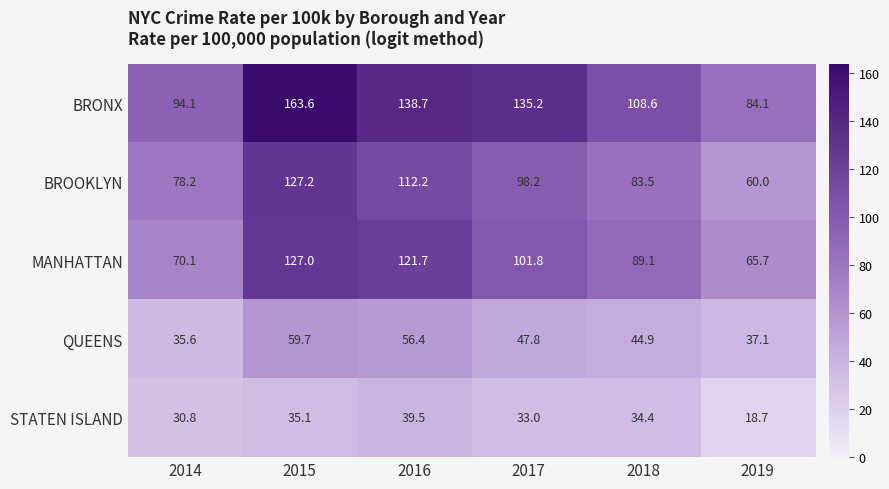

How many data points does each series have?

6